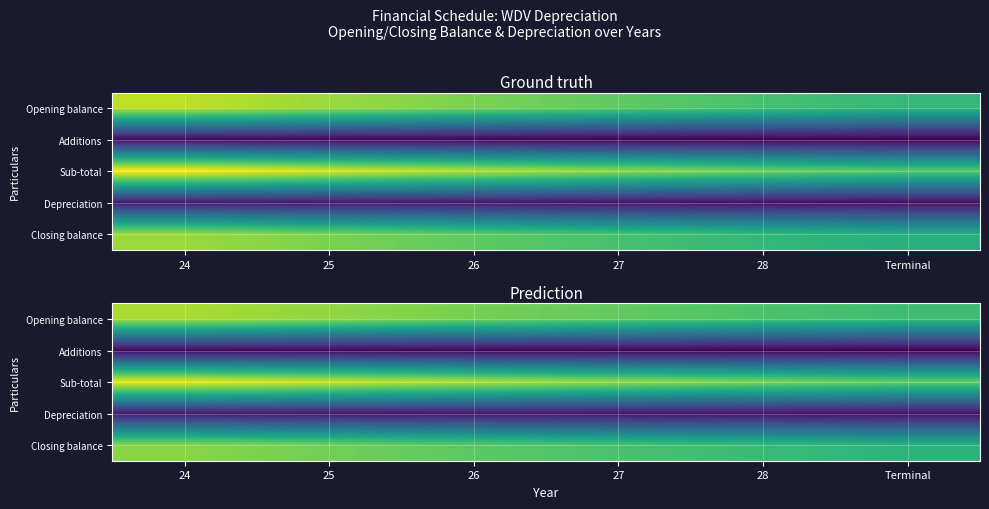

What is the average value of the Additions series?

1.4